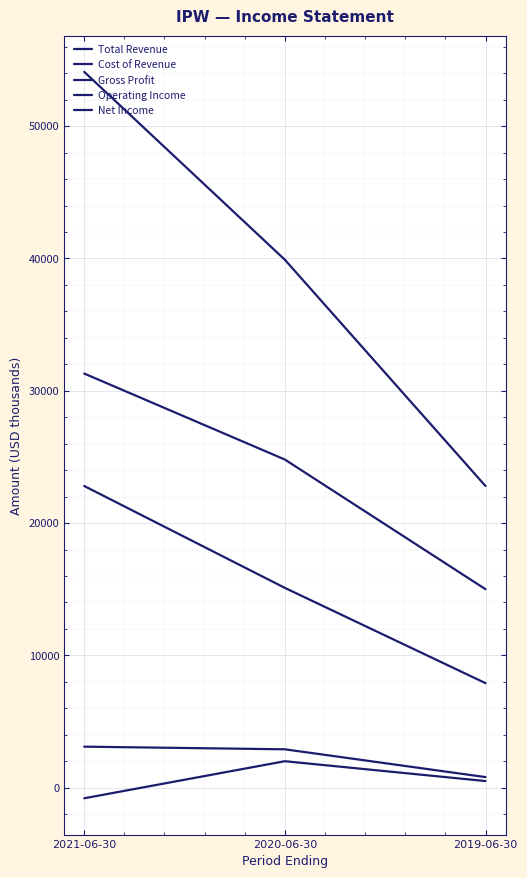

How many lines are shown in the chart?

5